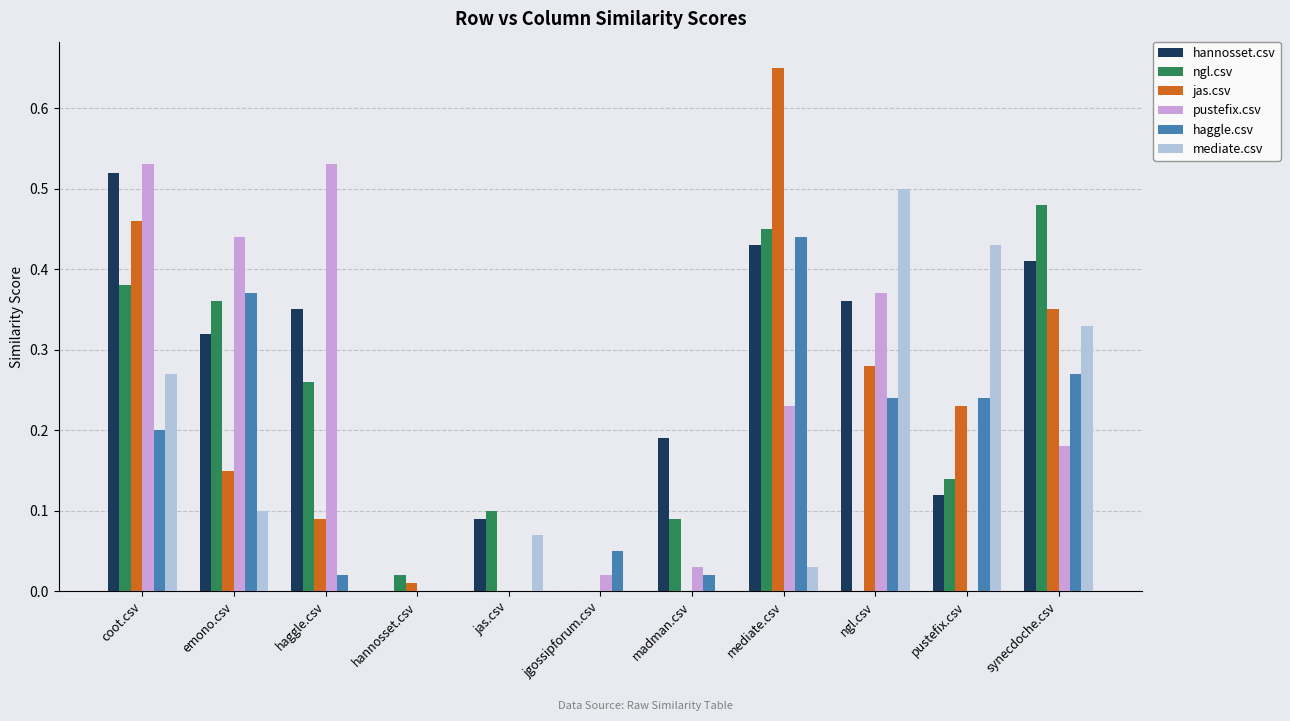

Is it true that jas.csv equals 0.1 at emono.csv?

True